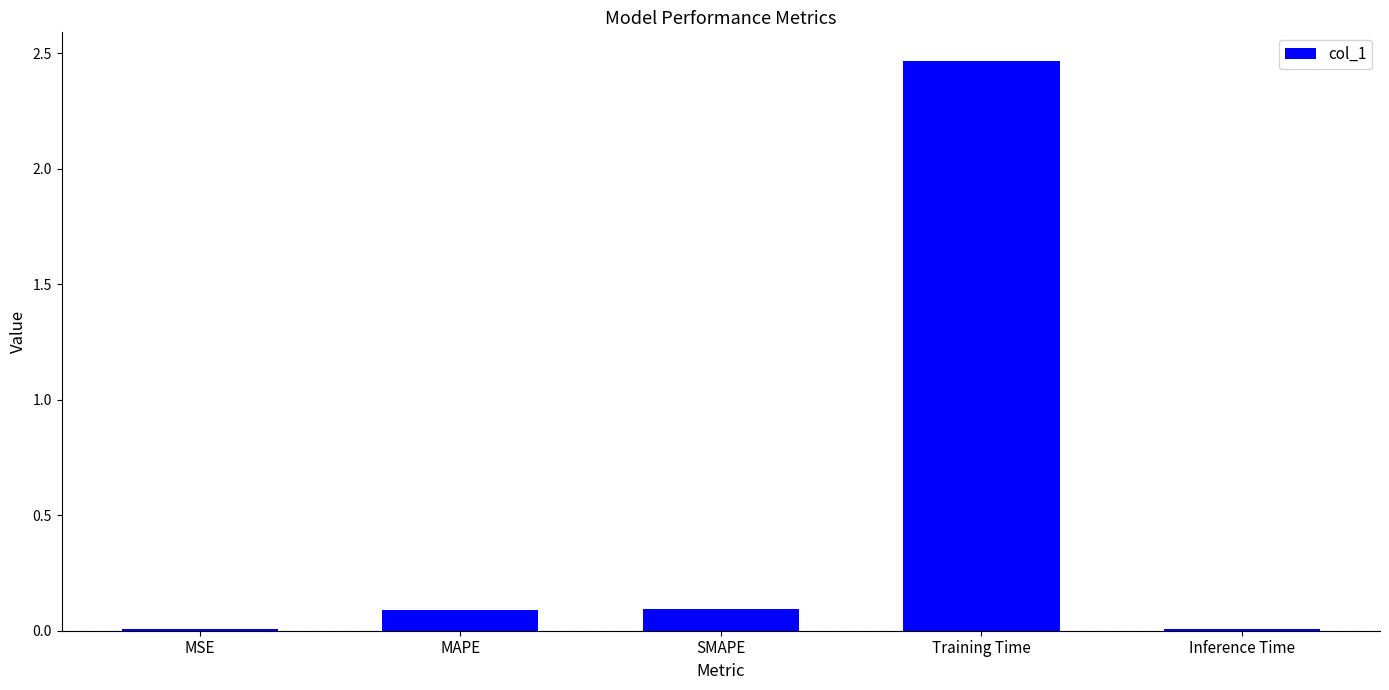

What is the sum of the values at MAPE and MSE?

0.1